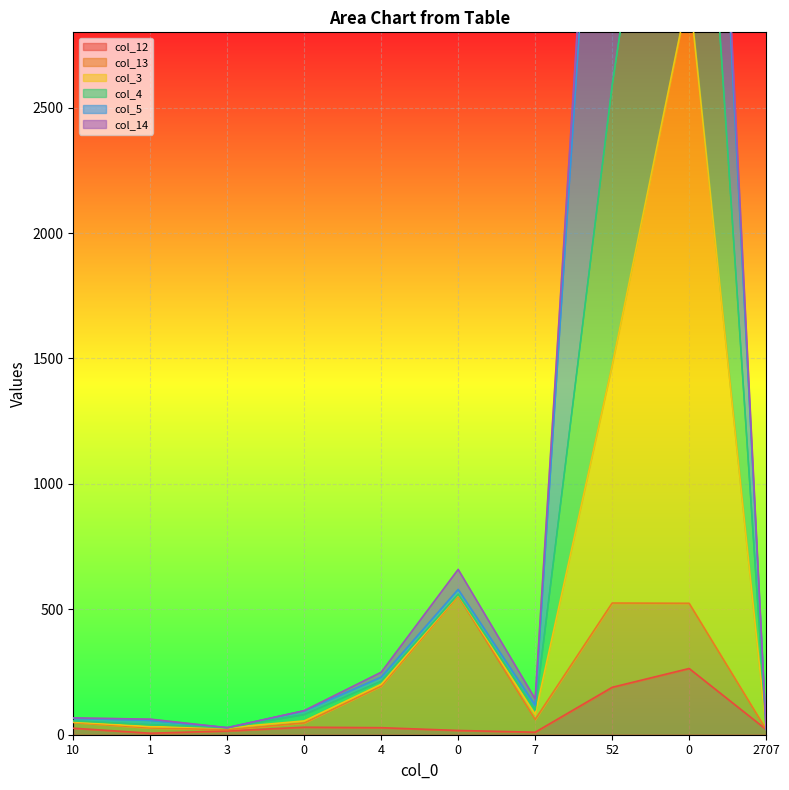

Is it true that col_4 equals 33 at 2707?

False